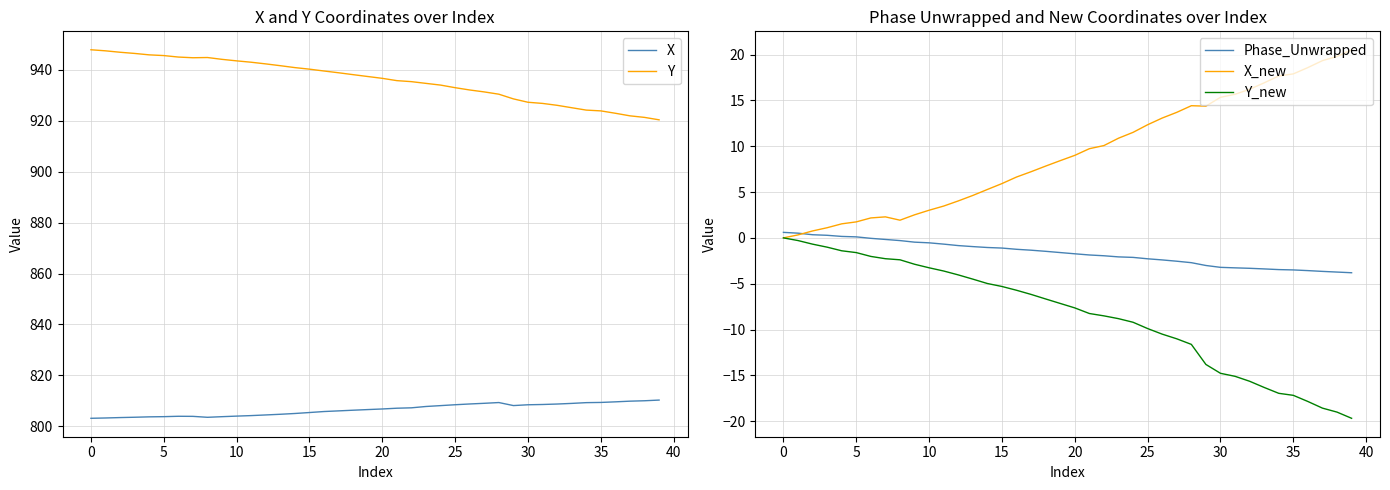

Is it true that X_new equals 1.7 at 5?

True